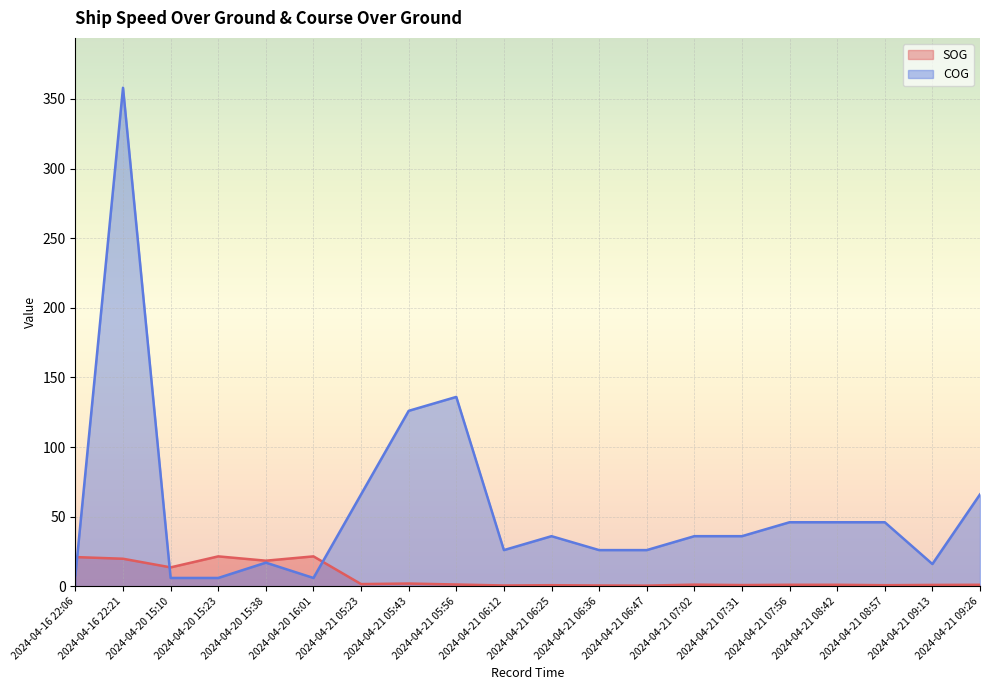

Rank the series by their maximum value, from lowest to highest.

SOG, COG